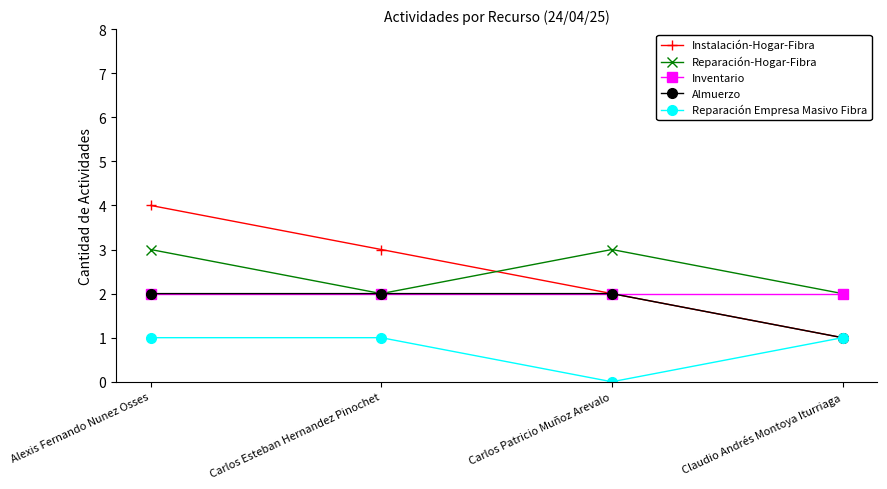

True or false: Inventario has a value of 0 at Carlos Patricio Muñoz Arevalo.

False